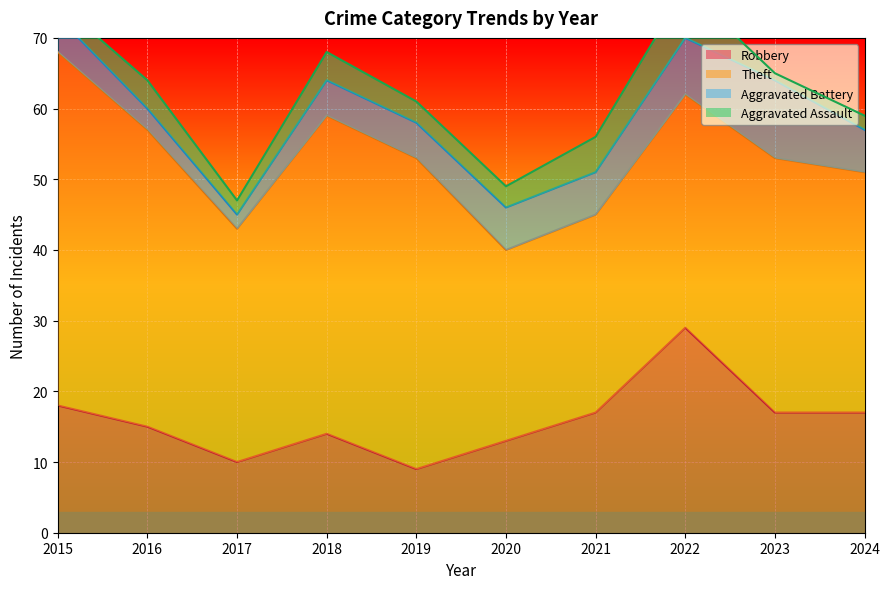

In Aggravated Assault, how many points are higher than both neighbors (excluding endpoints)?

3